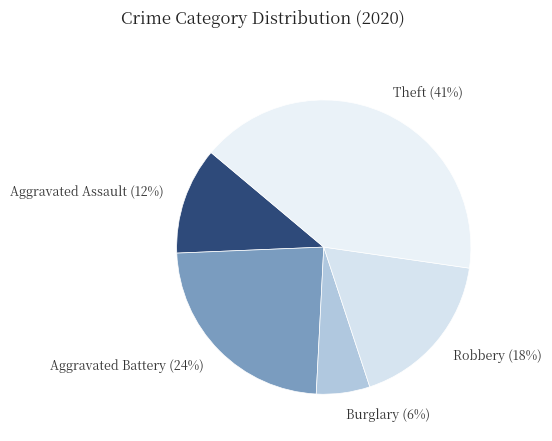

What percentage is the Robbery slice, to the nearest percent?

18%